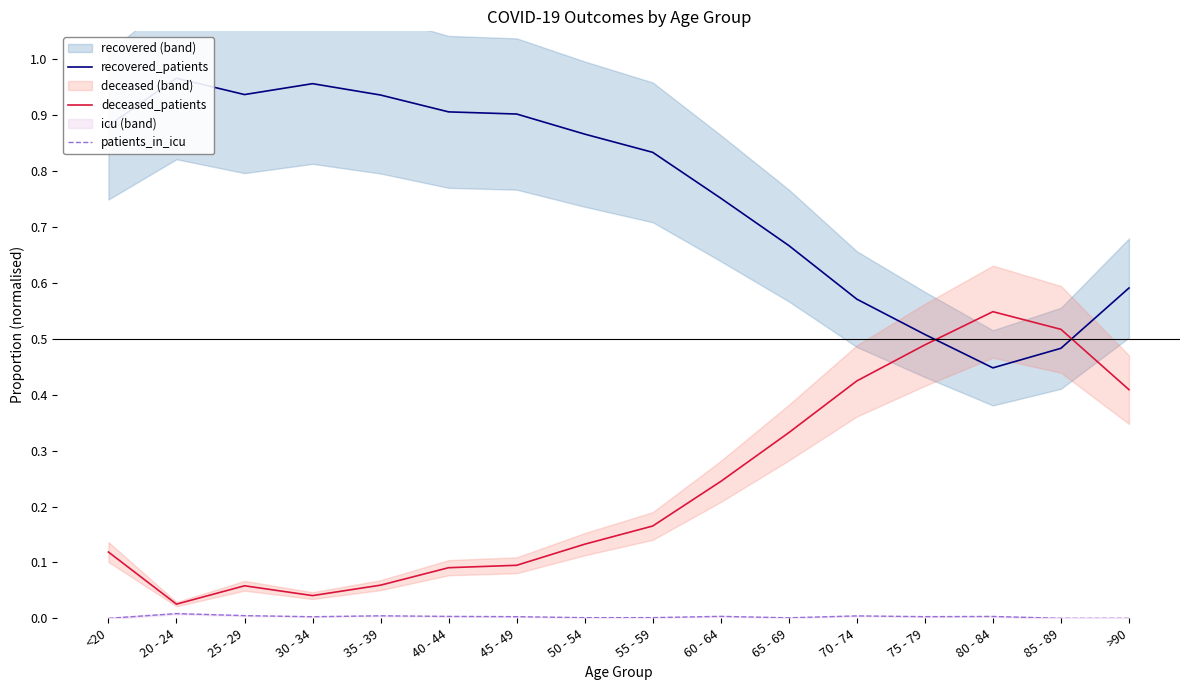

What is the label of the 12th point from the right?

35 - 39